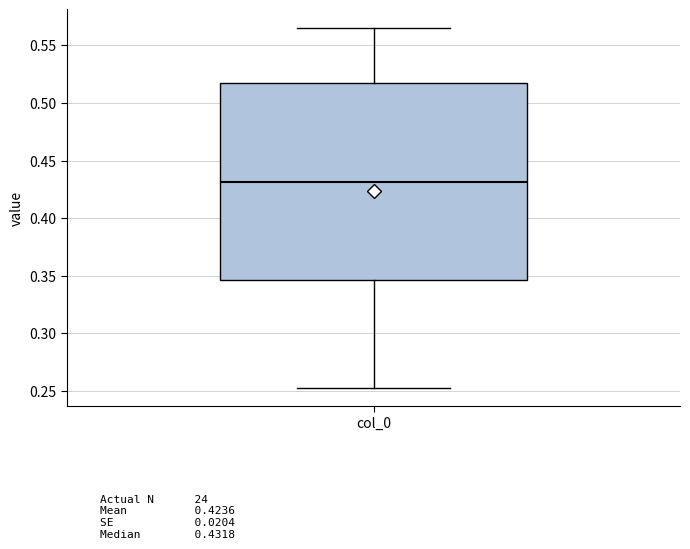

Where is the upper edge of the box for col_0 on the y-axis? The values are not printed on the chart, so give them approximately, as read against the axis.

0.515